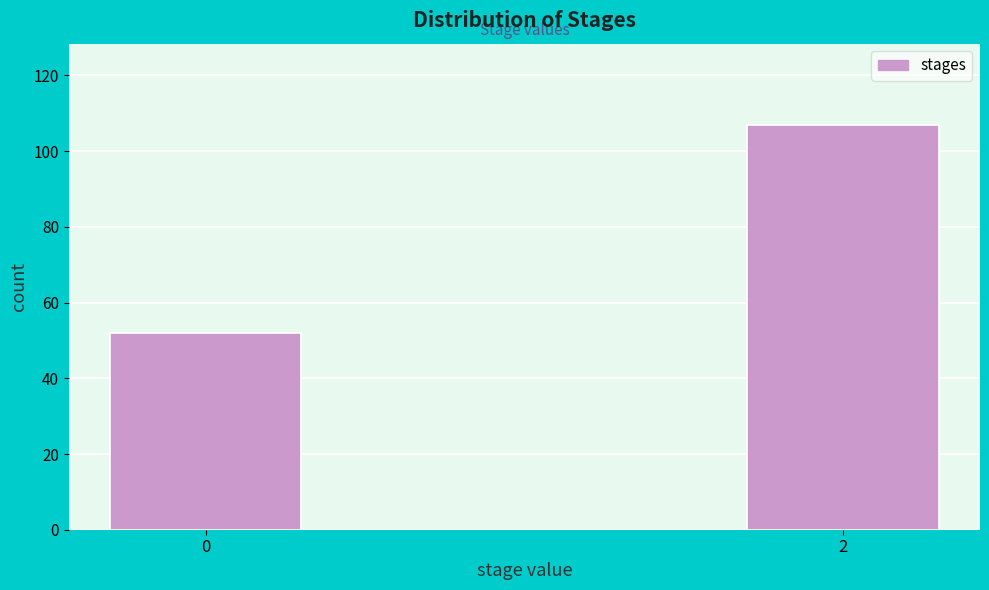

Reading right to left, what are all the values shown in this chart?

2=107	0=52